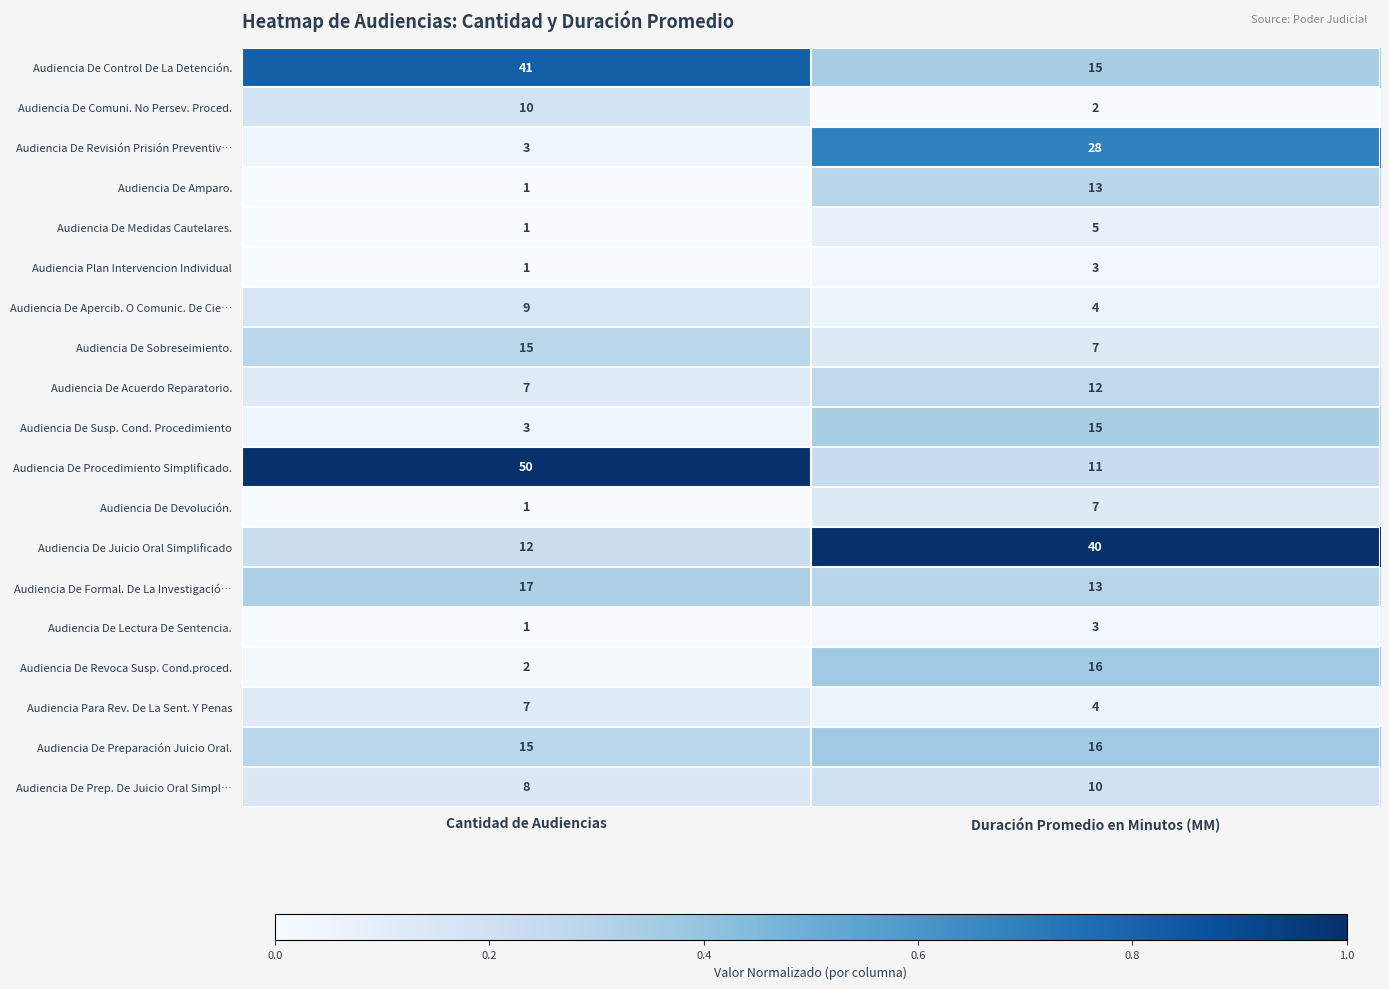

Which label corresponds to the smallest value in the chart?

Cantidad de Audiencias